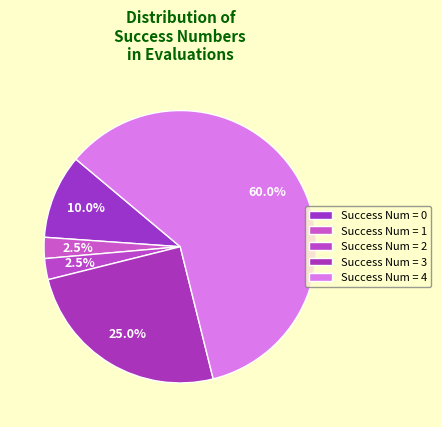

How many segments does this pie chart have?

5